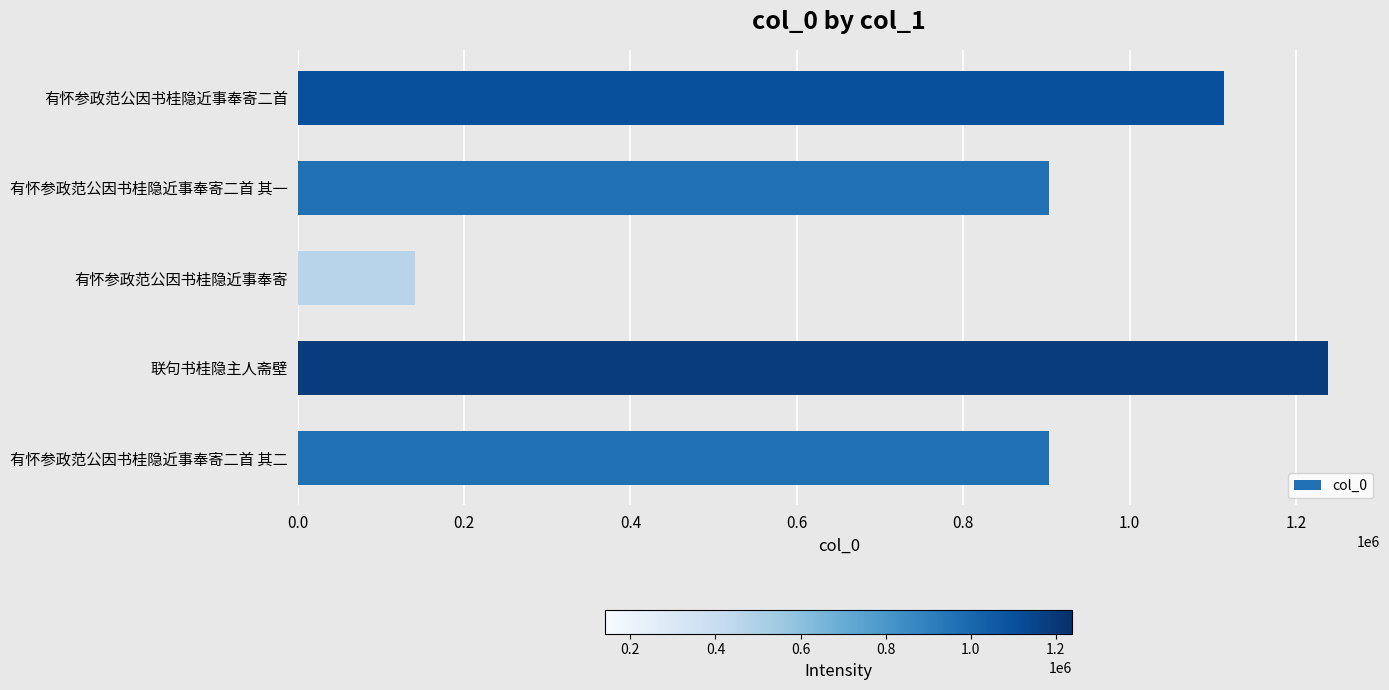

Is it true that the value at 有怀参政范公因书桂隐近事奉寄 is 72733?

False